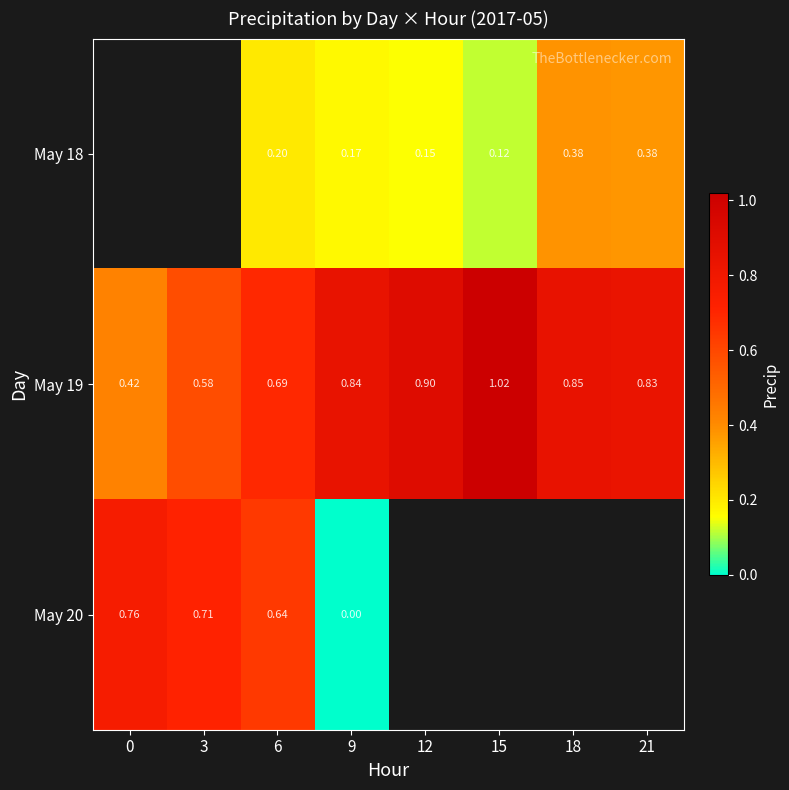

What is the difference between the May 19 values at 12 and 3?

0.3